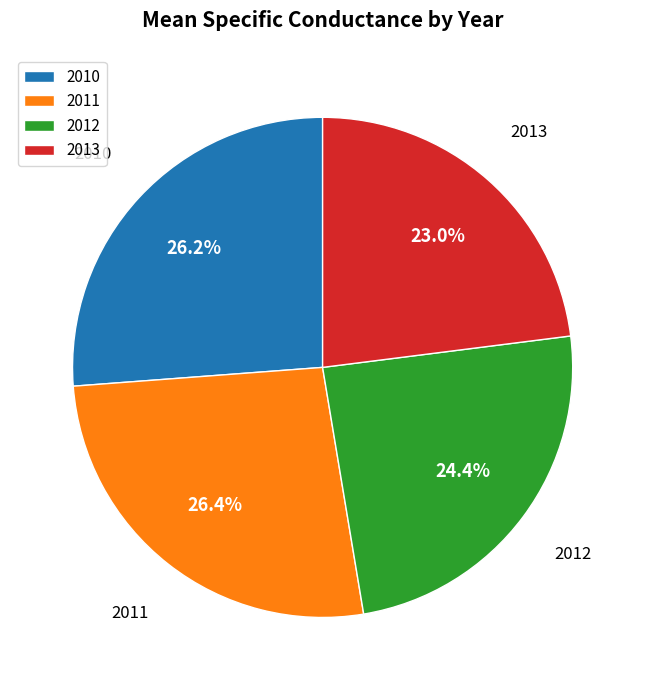

Is there a majority slice in this chart?

No